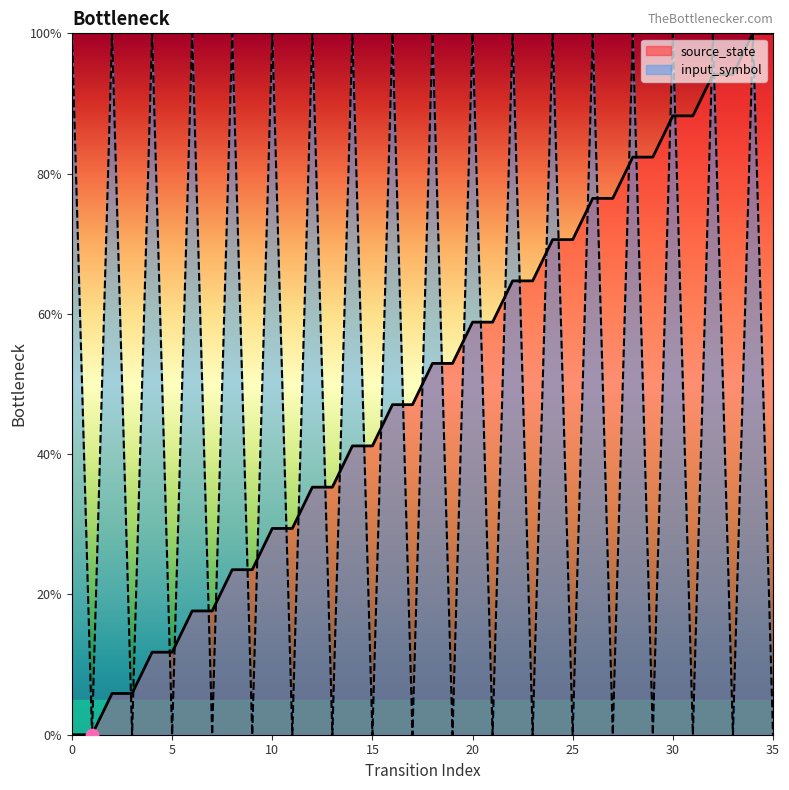

What are all the series names shown in the legend?

source_state, input_symbol